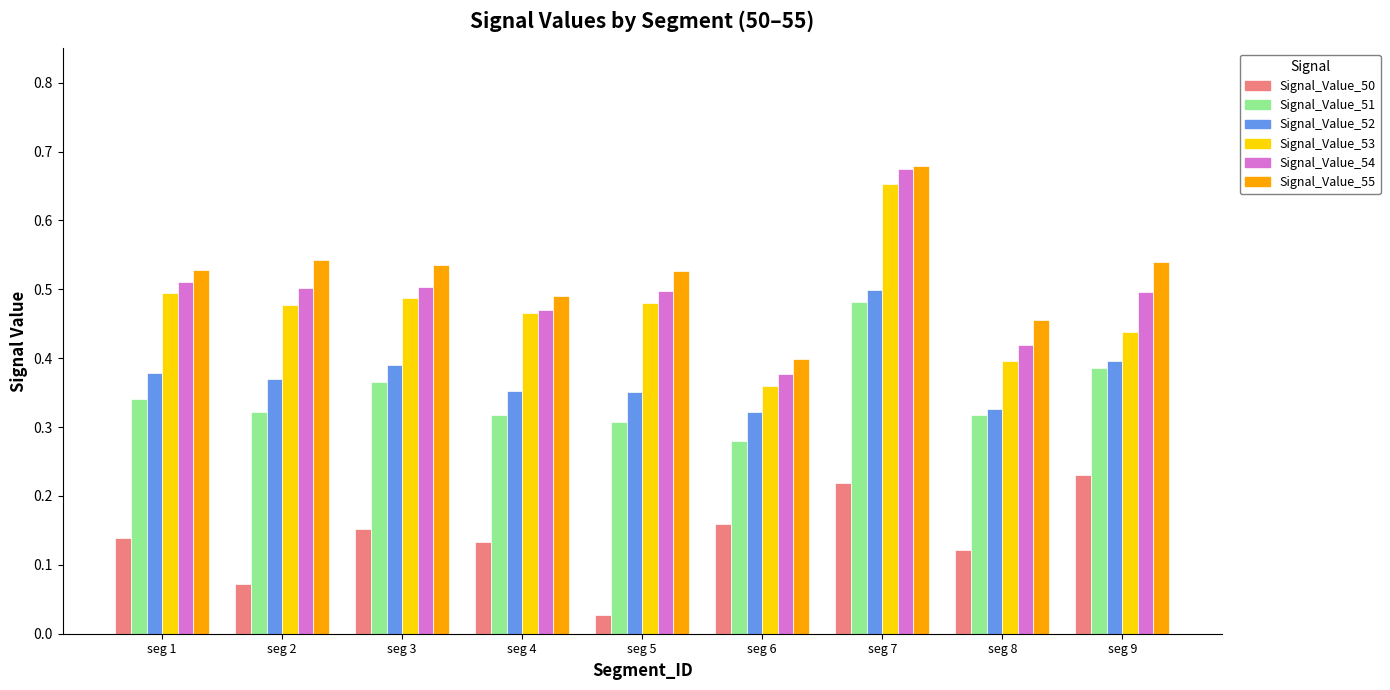

The value of Signal_Value_53 at seg 3 is 0.5. True or false?

True